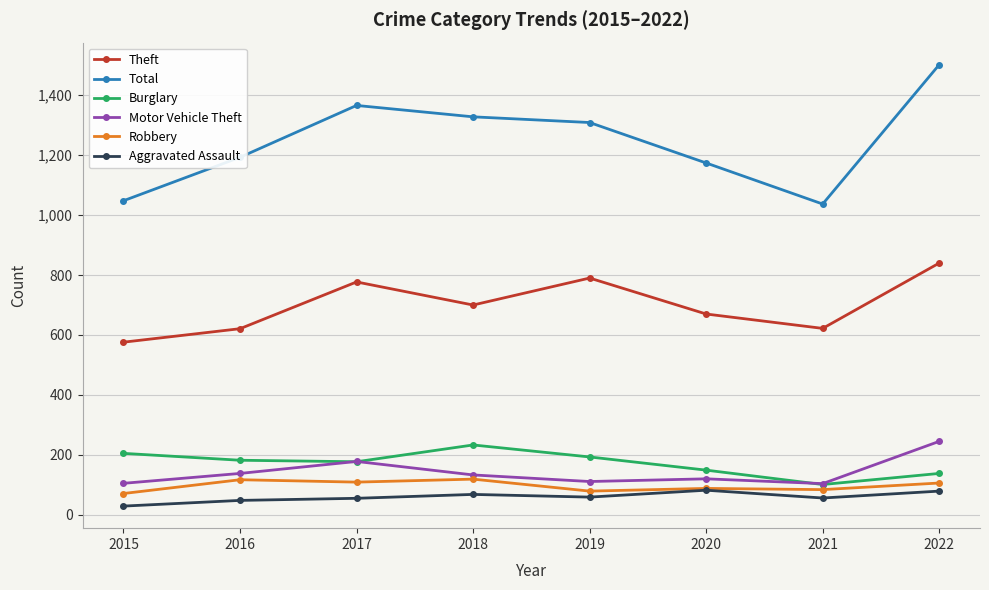

What value does the Theft series have at 2015, to the nearest 10?

580